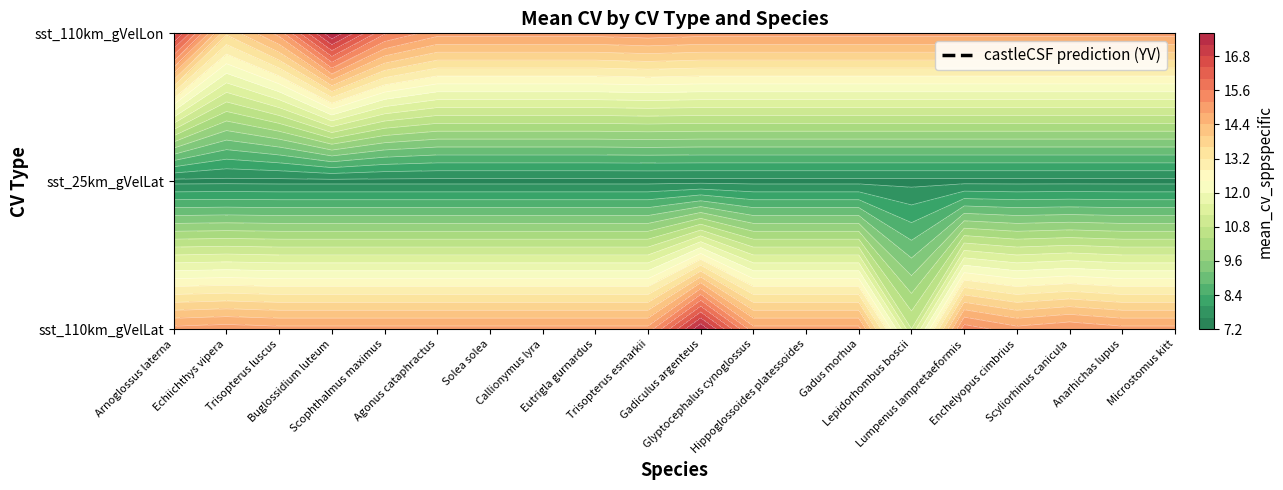

The value of sst_25km_gVelLat at Scophthalmus maximus is 12.4. True or false?

False